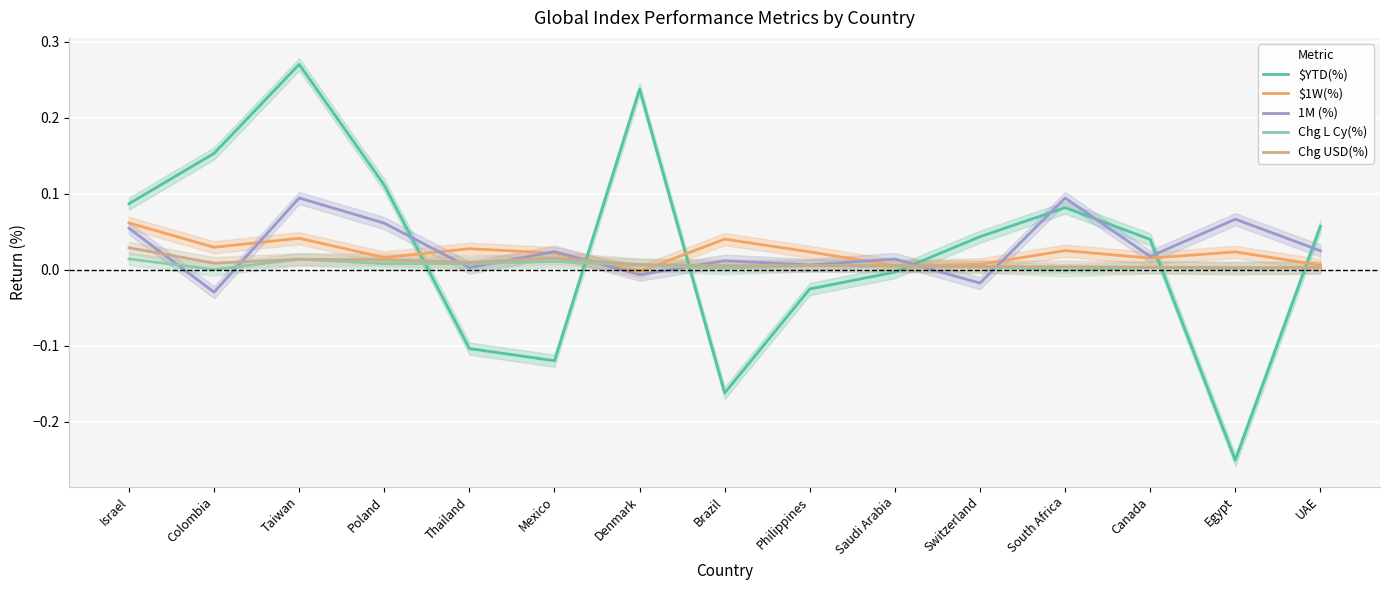

Is the value of Chg USD(%) at Brazil greater than the value of Chg L Cy(%) at Saudi Arabia?

Yes